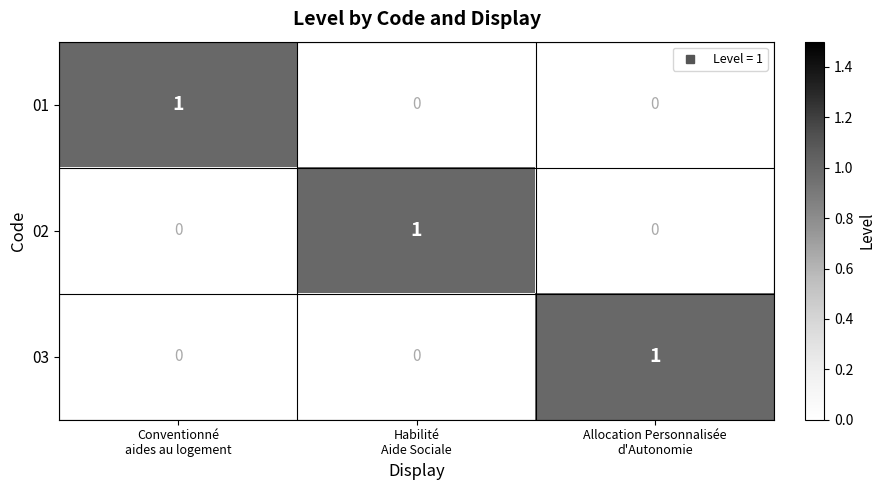

At how many categories does at least one series exceed 0?

3